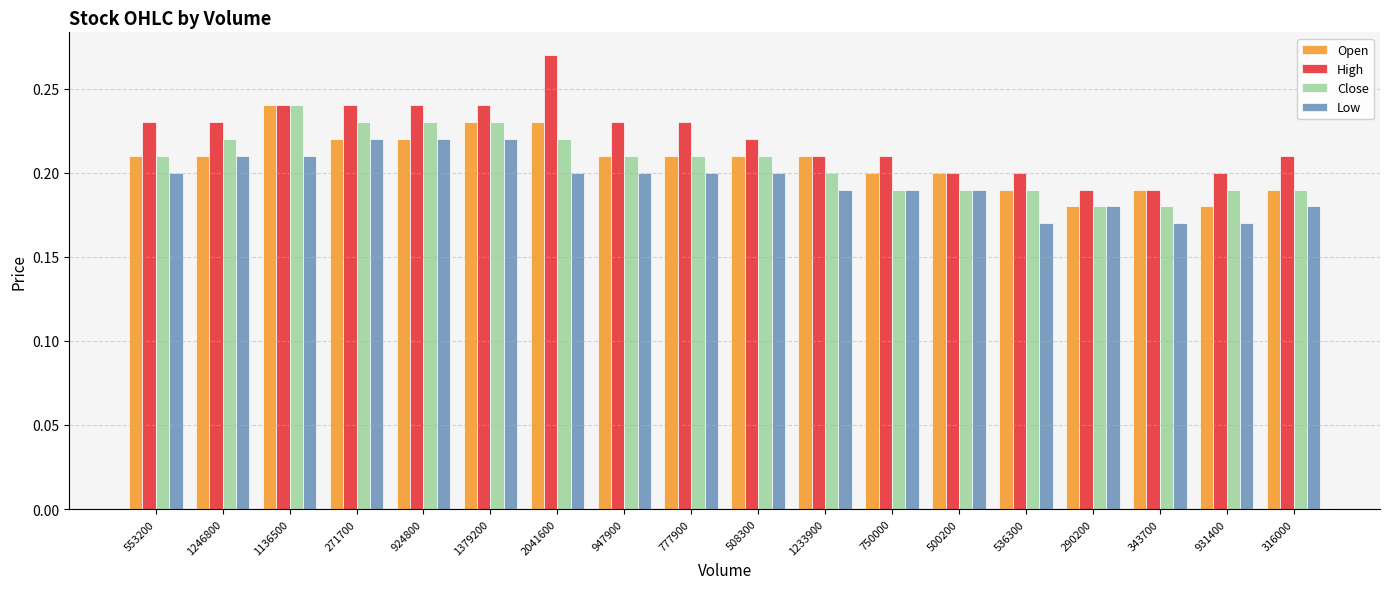

At how many categories does at least one series exceed 0?

18